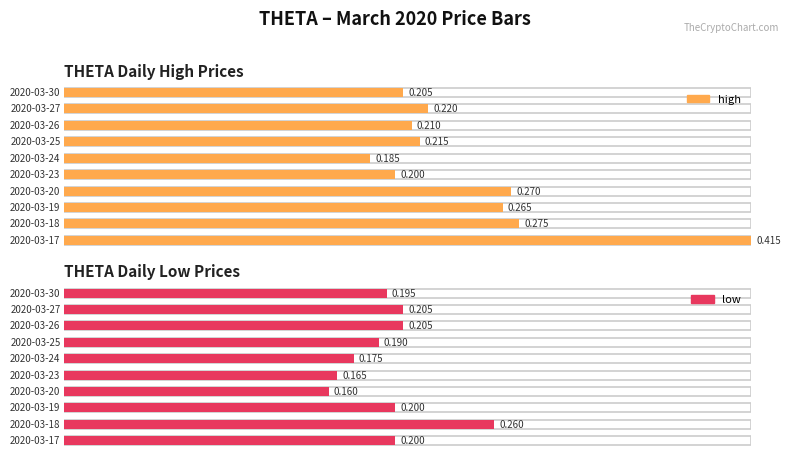

Between 2020-03-25 and 2020-03-19, which is larger?

2020-03-19